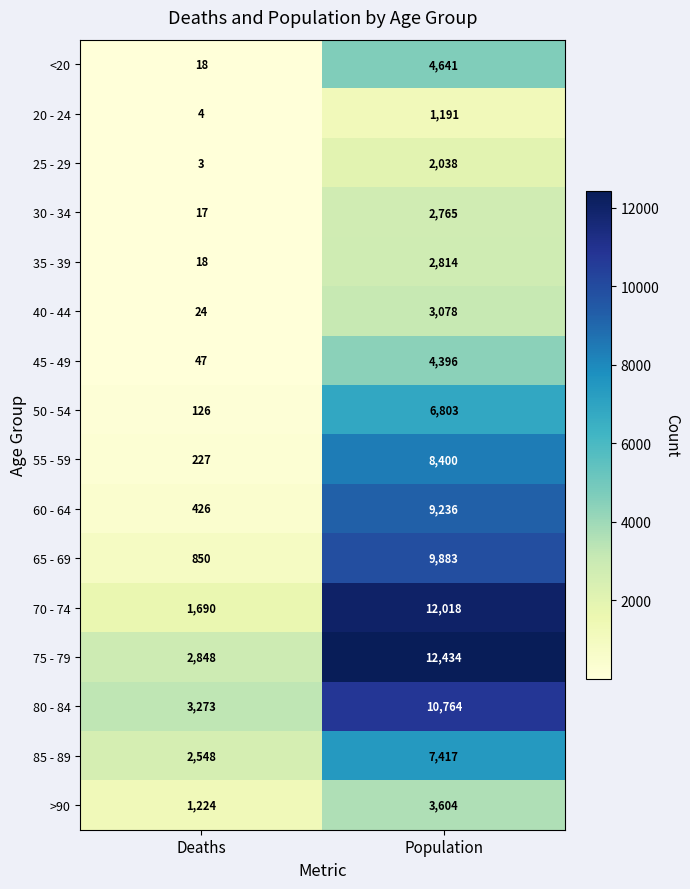

Rank the series at Population from lowest to highest value.

20 - 24, 25 - 29, 30 - 34, 35 - 39, 40 - 44, >90, 45 - 49, <20, 50 - 54, 85 - 89, 55 - 59, 60 - 64, 65 - 69, 80 - 84, 70 - 74, 75 - 79